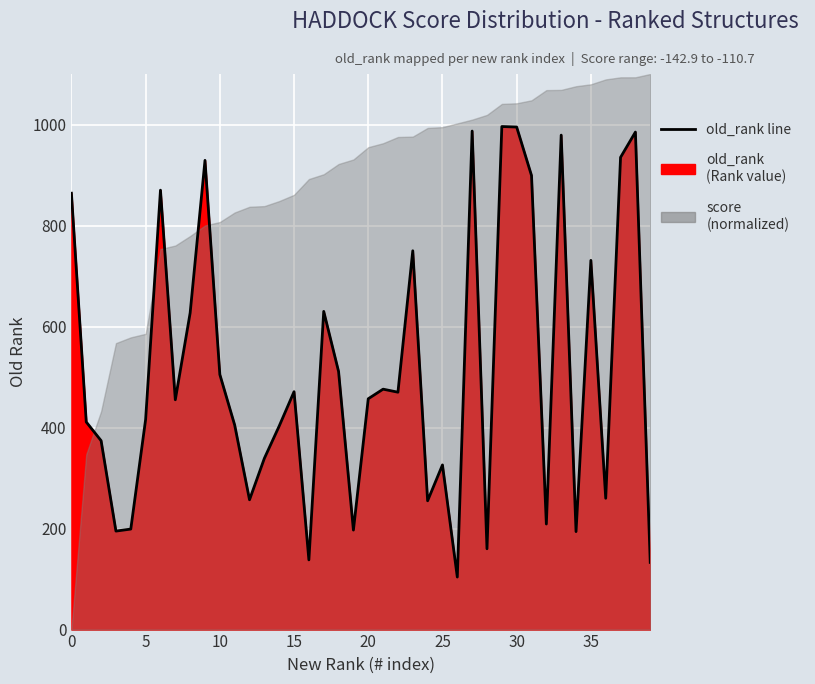

What is the sum of the values at 5 and 25?

737